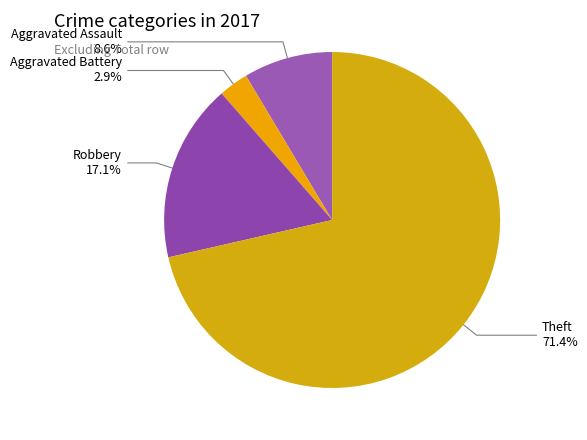

What is the smallest slice in the pie chart?

Aggravated Battery